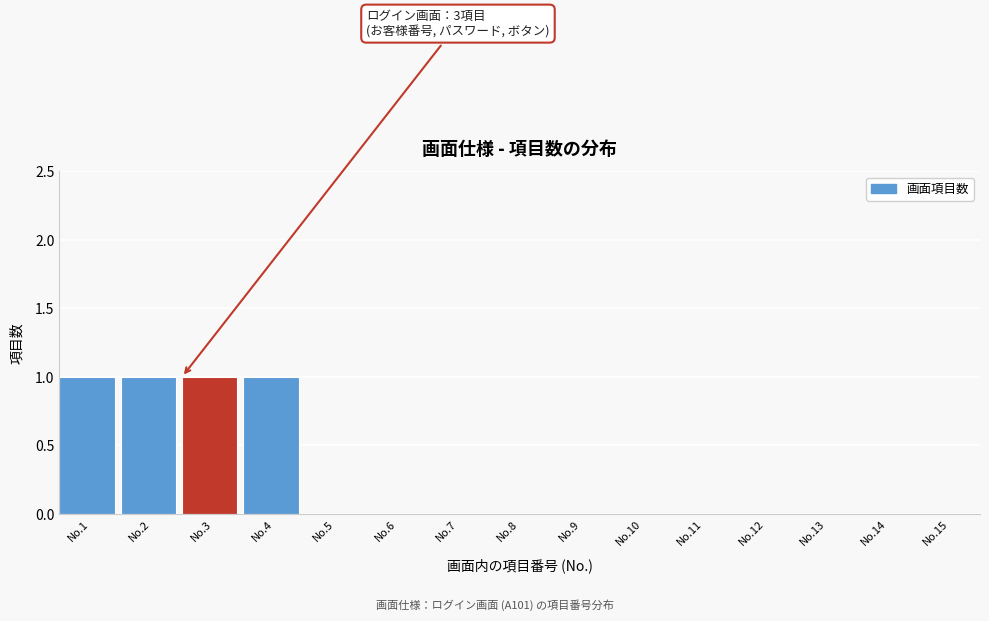

Reading left to right, extract all data points from this chart.

No.1=1	No.2=1	No.3=1	No.4=1	No.5=0	No.6=0	No.7=0	No.8=0	No.9=0	No.10=0	No.11=0	No.12=0	No.13=0	No.14=0	No.15=0